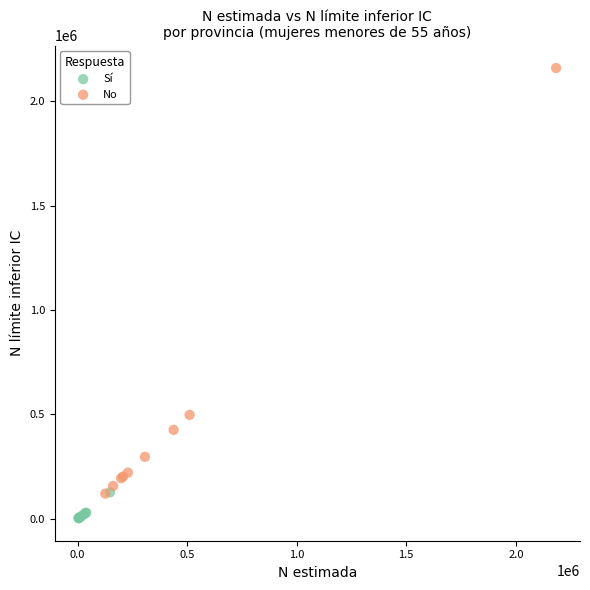

Which series contains the highest Y value?

No